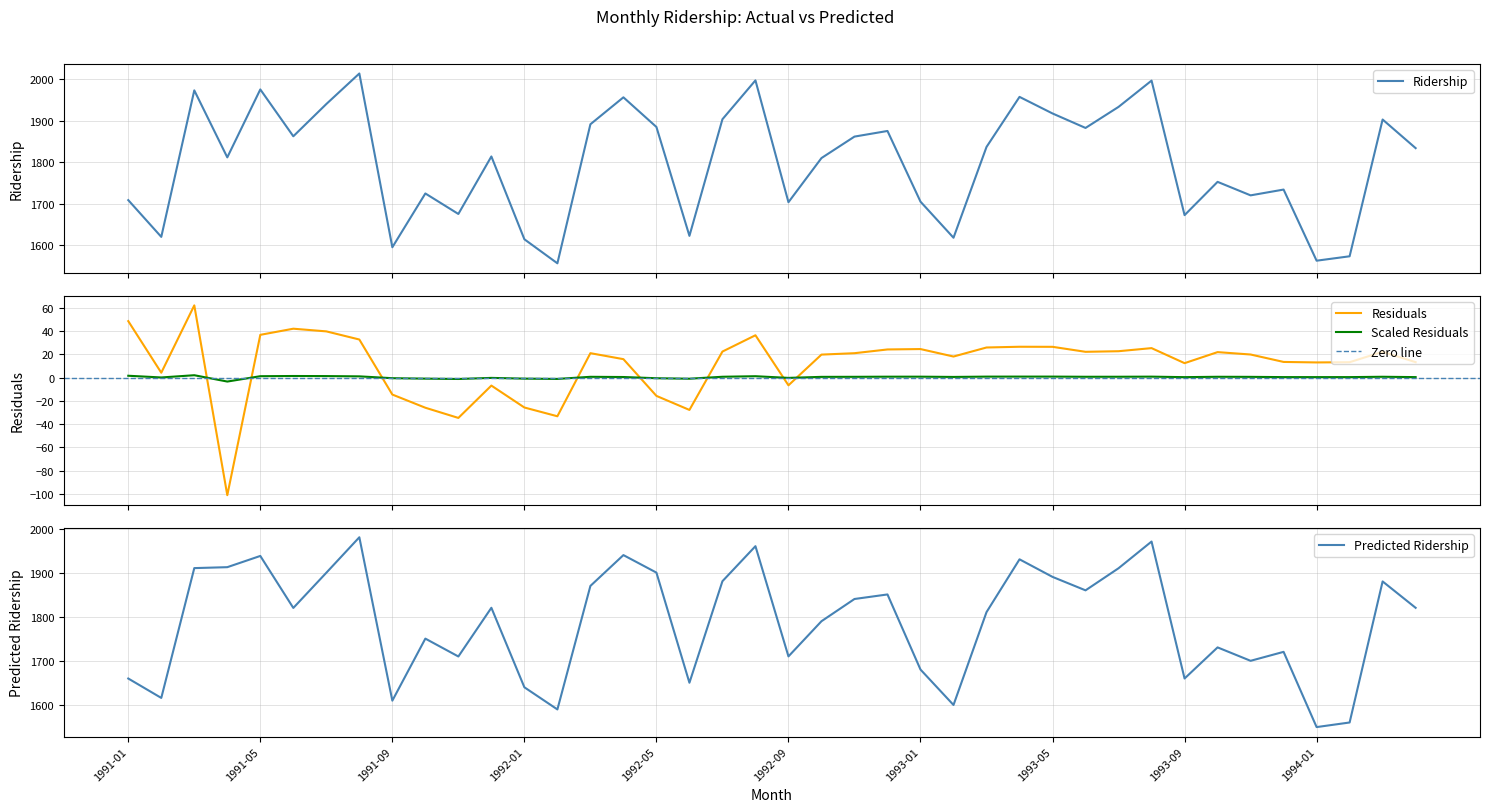

How many intersections are there between Predicted Ridership and Ridership?

8